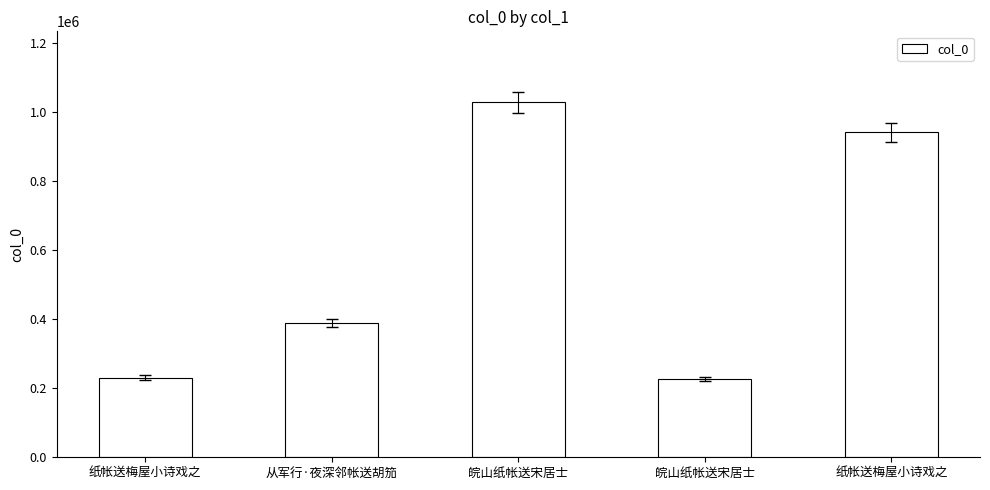

How many values are below 389061?

2